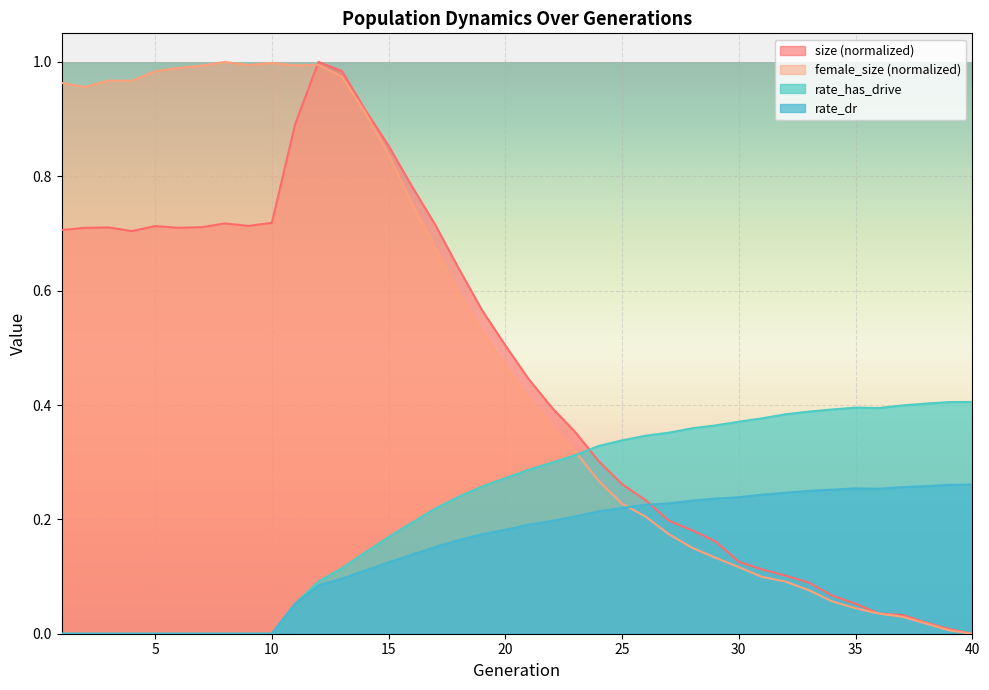

True or false: rate_dr has more than 0 interior local peaks.

True